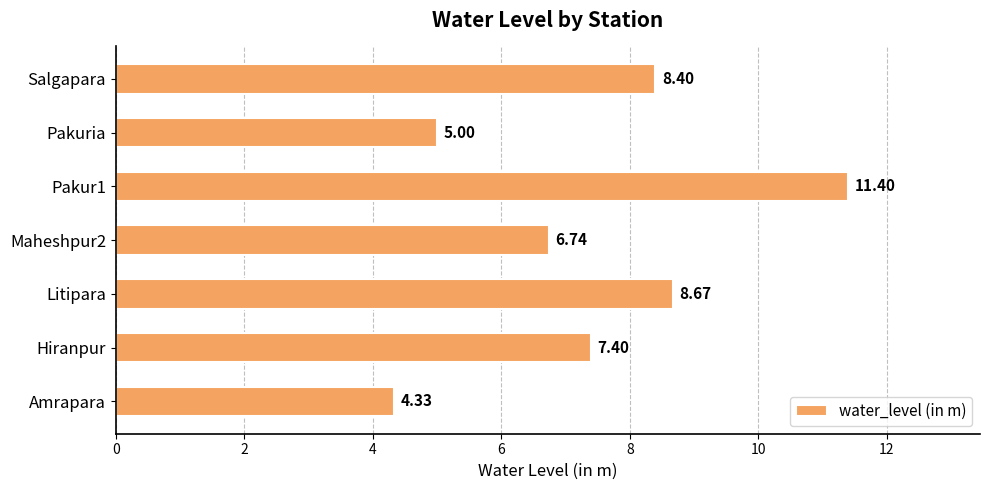

List the labels in order of value, smallest first.

Amrapara, Pakuria, Maheshpur2, Hiranpur, Salgapara, Litipara, Pakur1